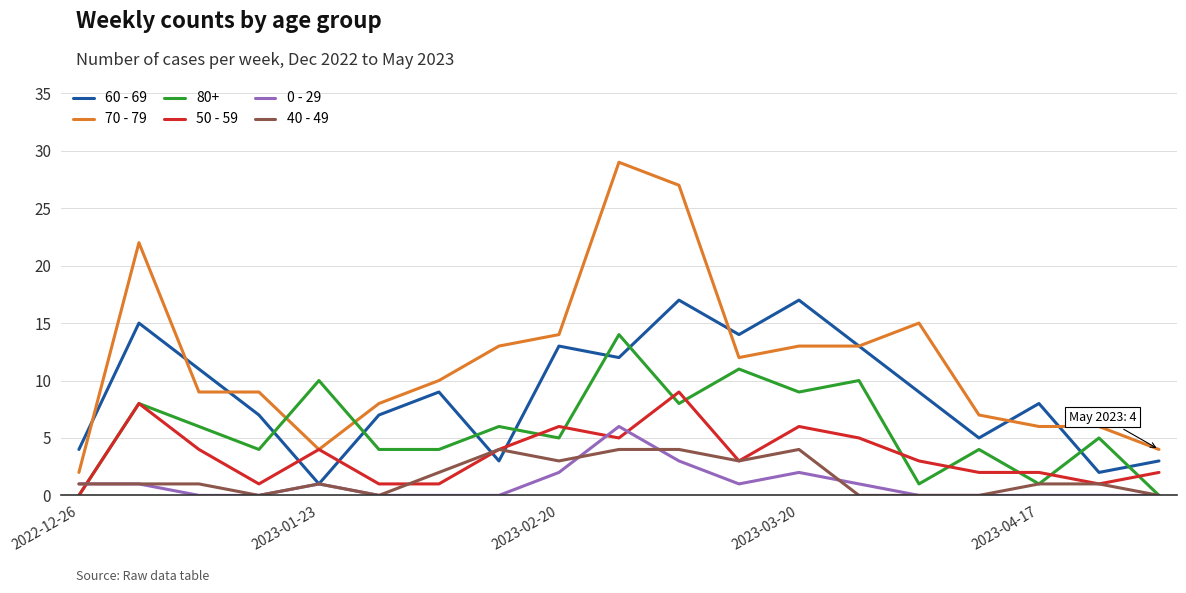

Which series has the largest total across all categories?

70 - 79